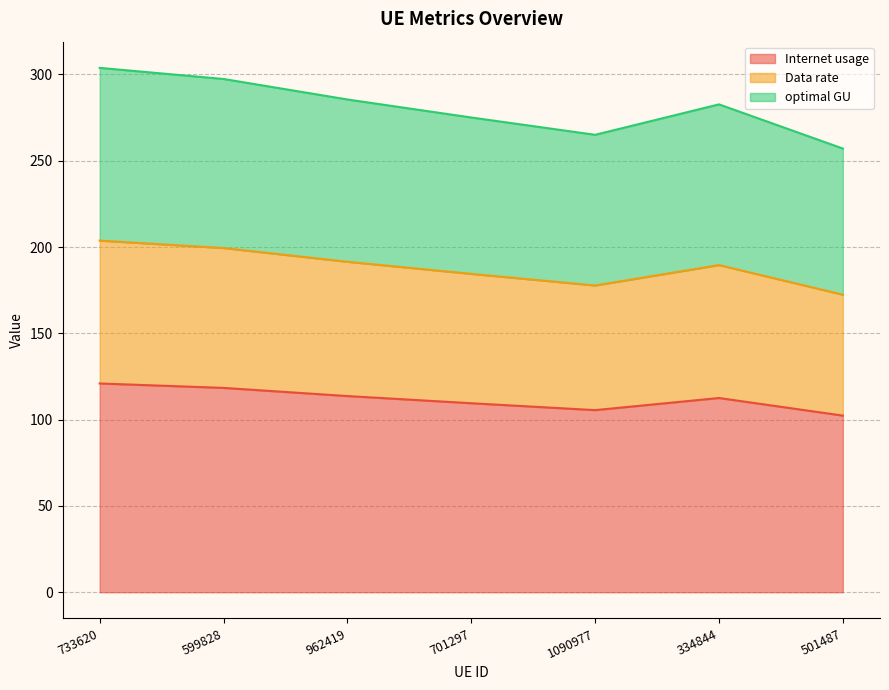

What is the difference between the second highest and minimum values in the Internet usage series?

16.0